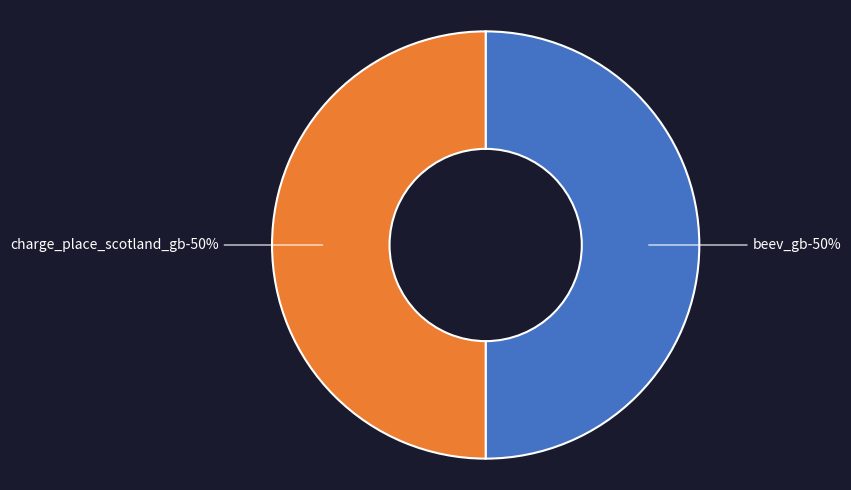

What is the smallest slice in the pie chart?

beev_gb